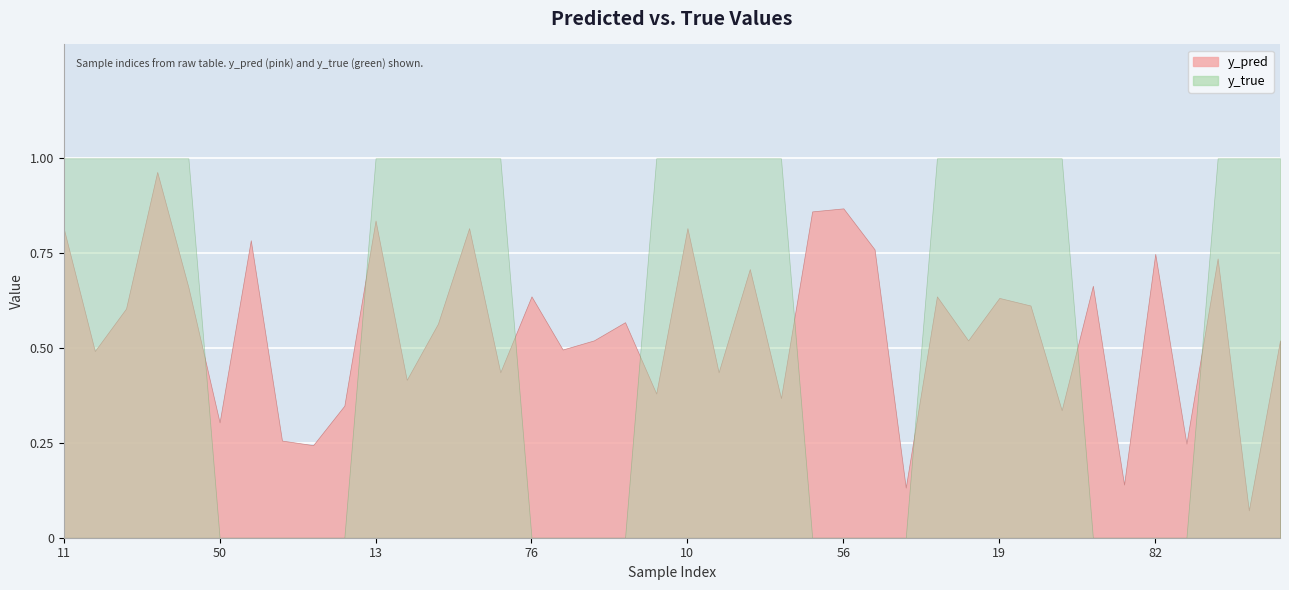

What is the difference between the maximum and minimum values in the y_true series?

1.0